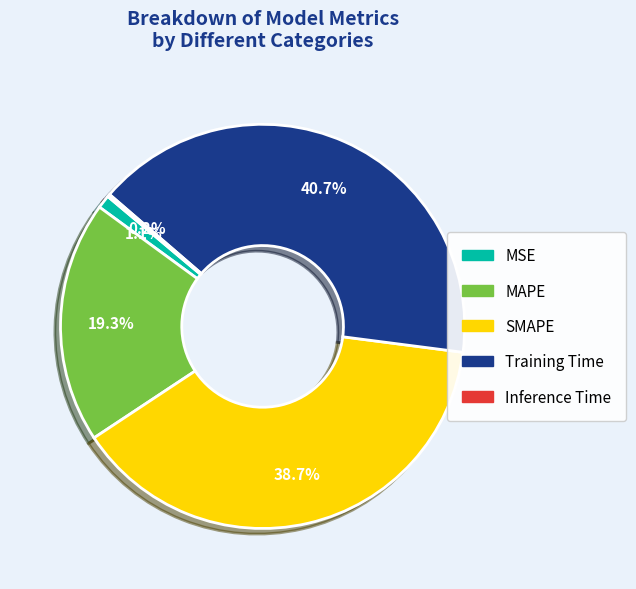

What percentage is NOT represented by MAPE?

80.7%